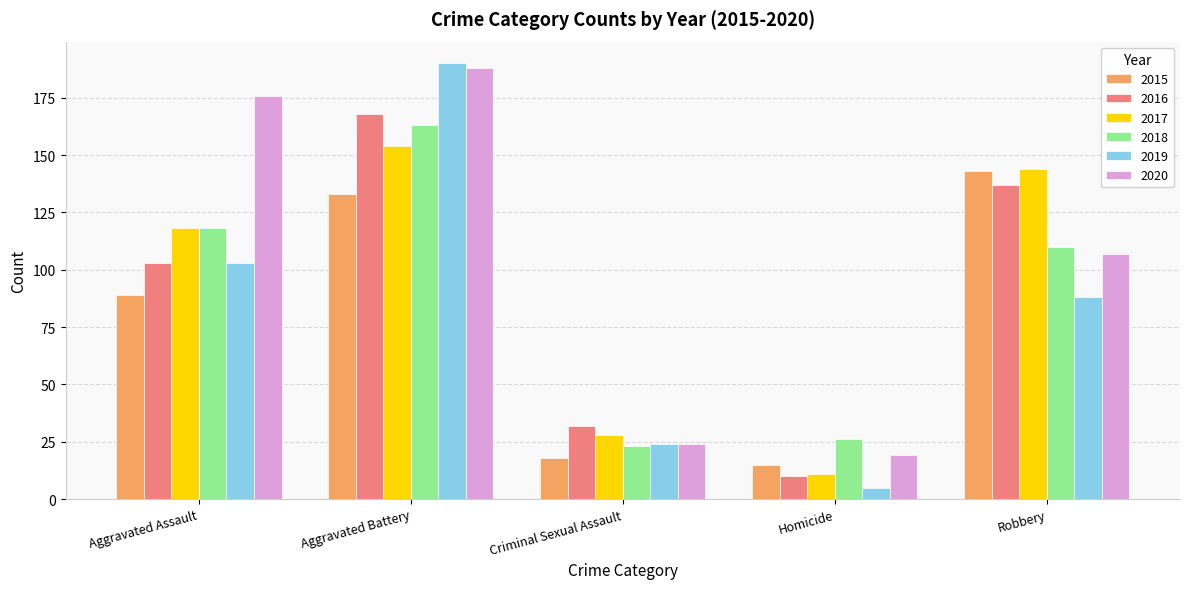

At which label is 2019 closest to 97?

Aggravated Assault